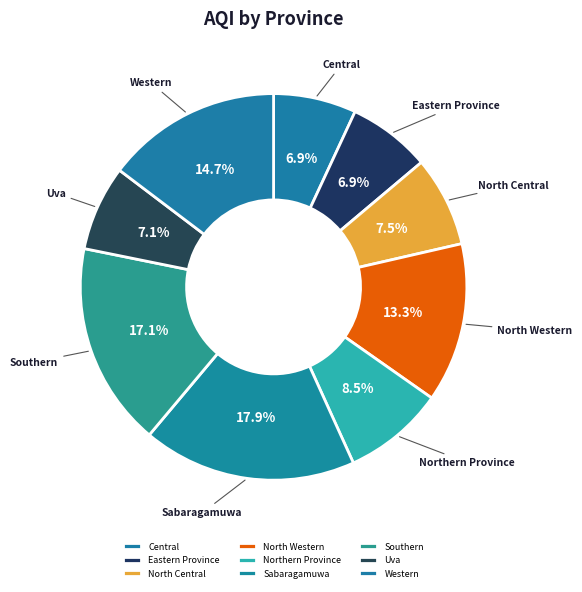

What is the ratio of the value at Eastern Province to the value at Sabaragamuwa?

0.4